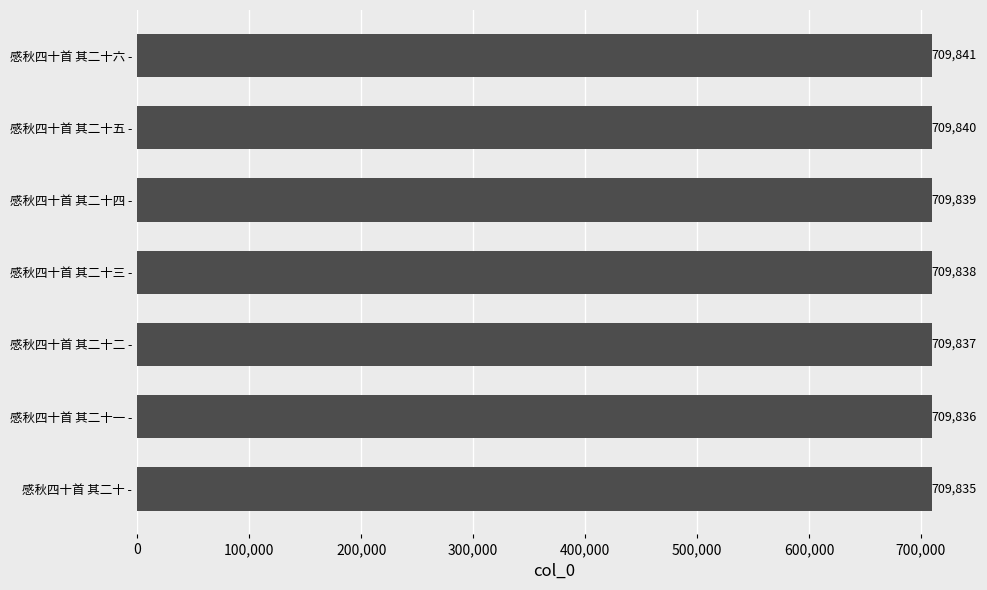

What is the ratio of the value at 感秋四十首 其二十三 - to the value at 感秋四十首 其二十一 -?

1.0